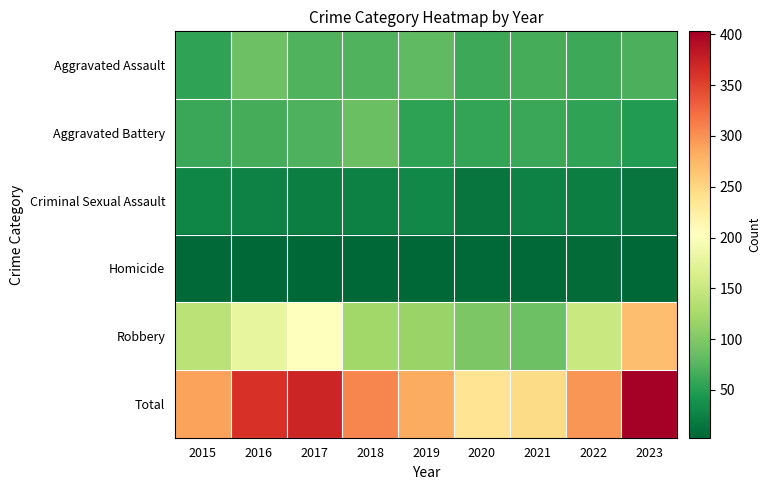

Reading left to right, extract all data points from this chart.

Aggravated Assault: 2015=56	2016=88	2017=72	2018=72	2019=80	2020=62	2021=66	2022=61	2023=70
Aggravated Battery: 2015=60	2016=66	2017=71	2018=86	2019=53	2020=57	2021=60	2022=56	2023=47
Criminal Sexual Assault: 2015=29	2016=26	2017=22	2018=24	2019=31	2020=15	2021=26	2022=22	2023=14
Homicide: 2015=5	2016=4	2017=4	2018=4	2019=4	2020=5	2021=6	2022=7	2023=3
Robbery: 2015=139	2016=178	2017=202	2018=121	2019=116	2020=97	2021=88	2022=151	2023=269
Total: 2015=289	2016=362	2017=371	2018=307	2019=284	2020=236	2021=246	2022=297	2023=403